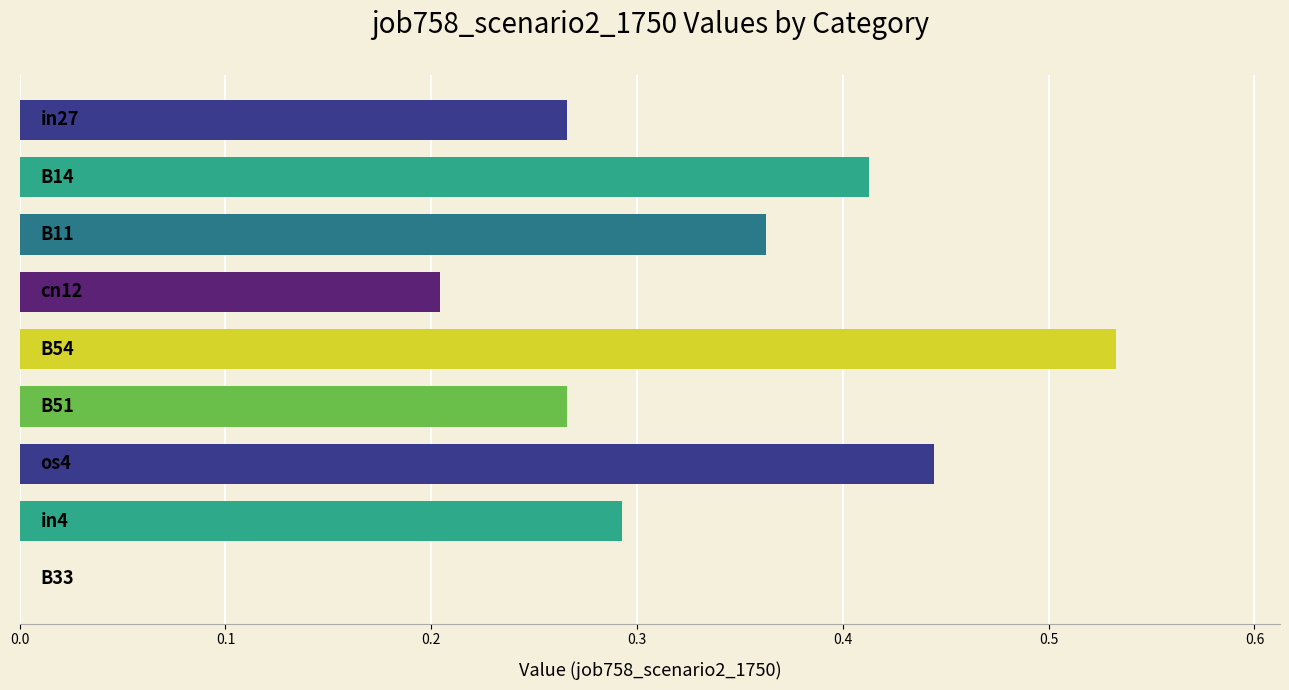

Are the bars horizontal?

Yes